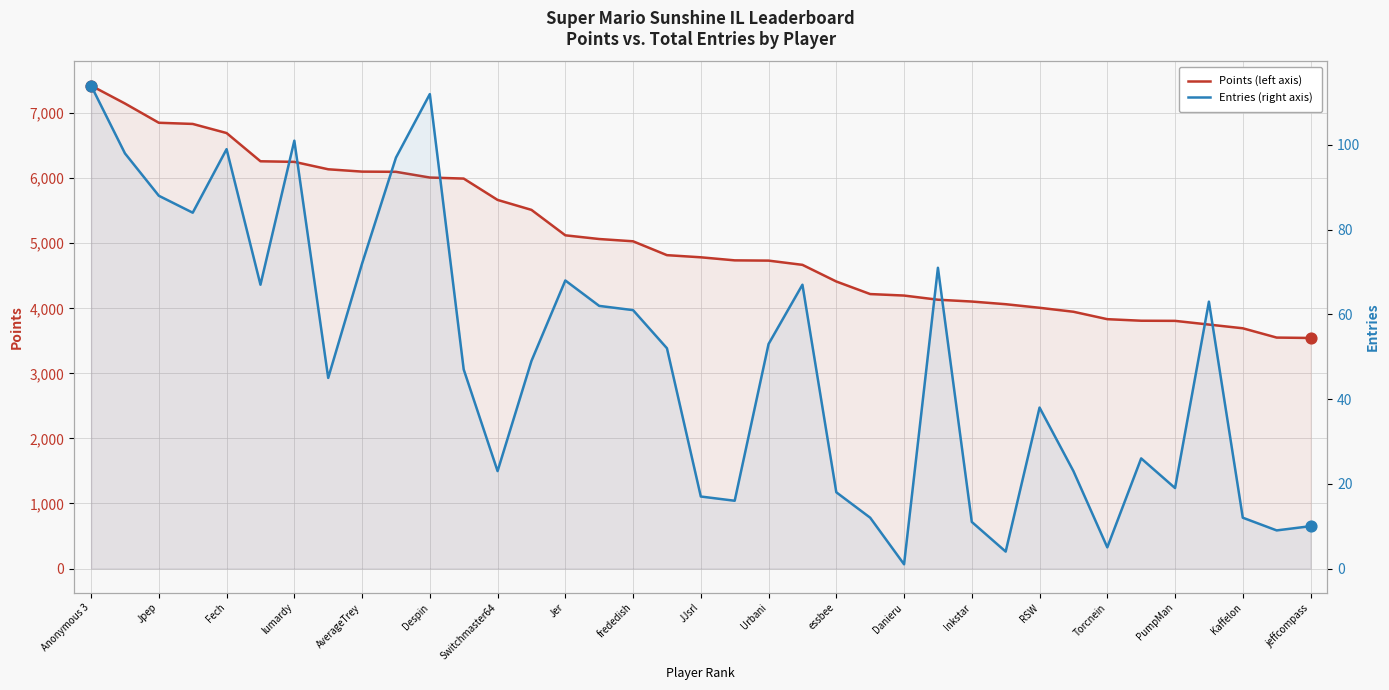

At how many categories does at least one series exceed 4918?

17